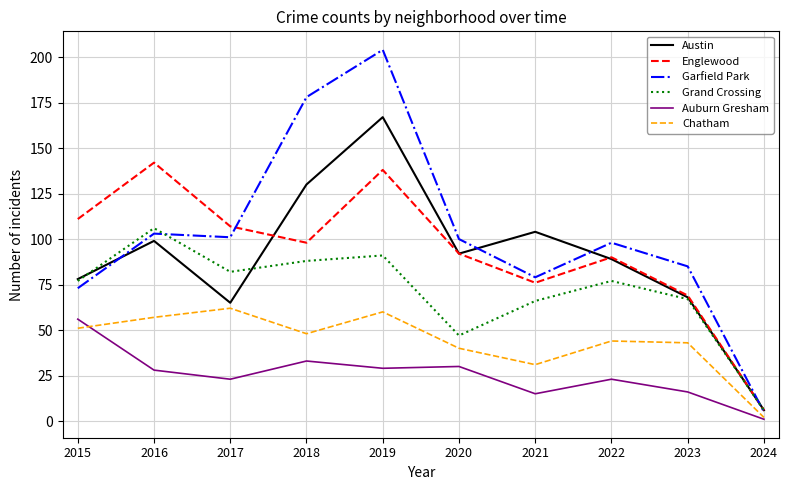

True or false: Auburn Gresham and Chatham intersect in this chart.

True